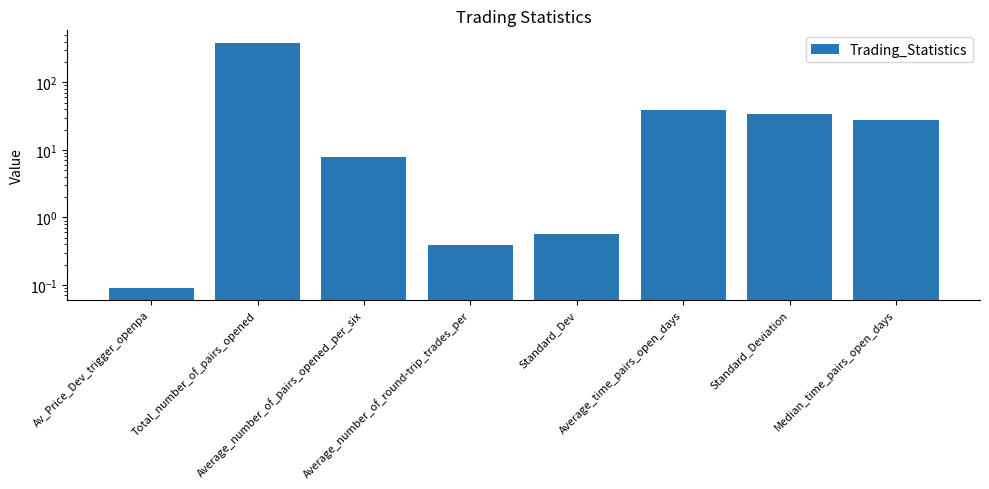

How many distinct data groups are displayed?

1